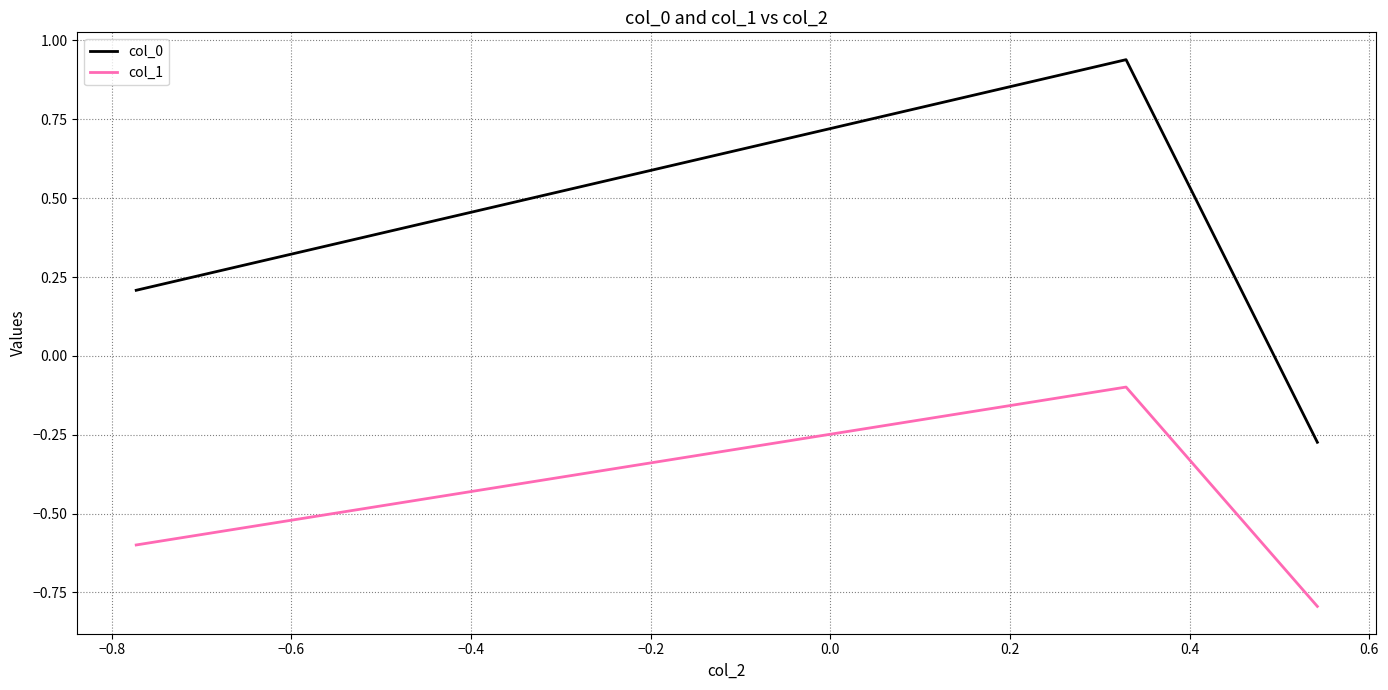

How many lines are shown in the chart?

2